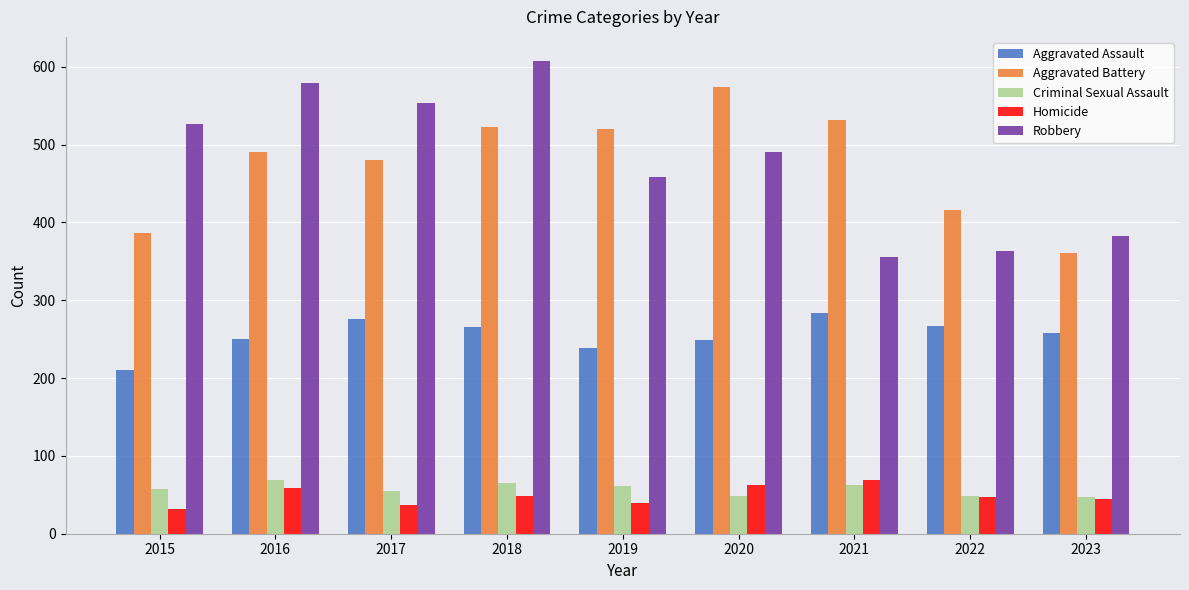

The value of Aggravated Assault at 2019 is 238. True or false?

True